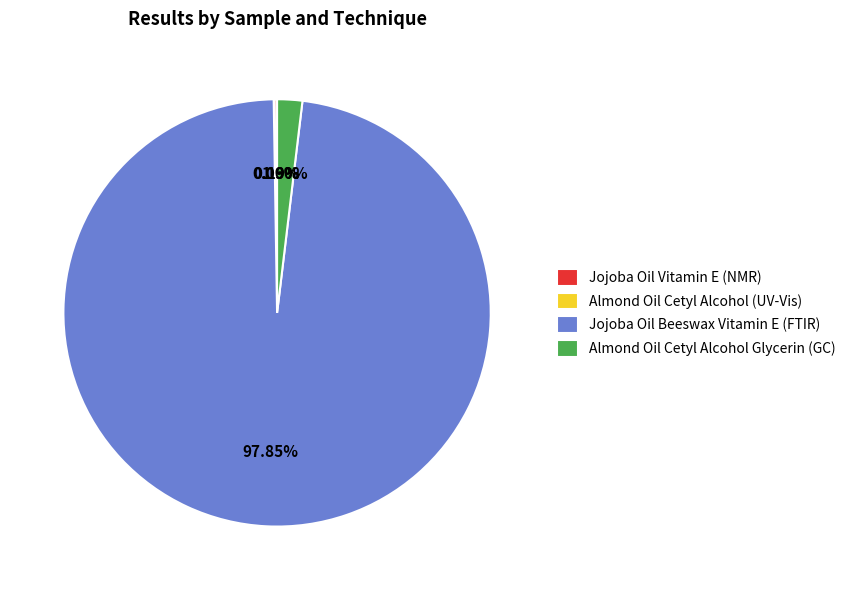

Does any single category account for the majority?

Yes